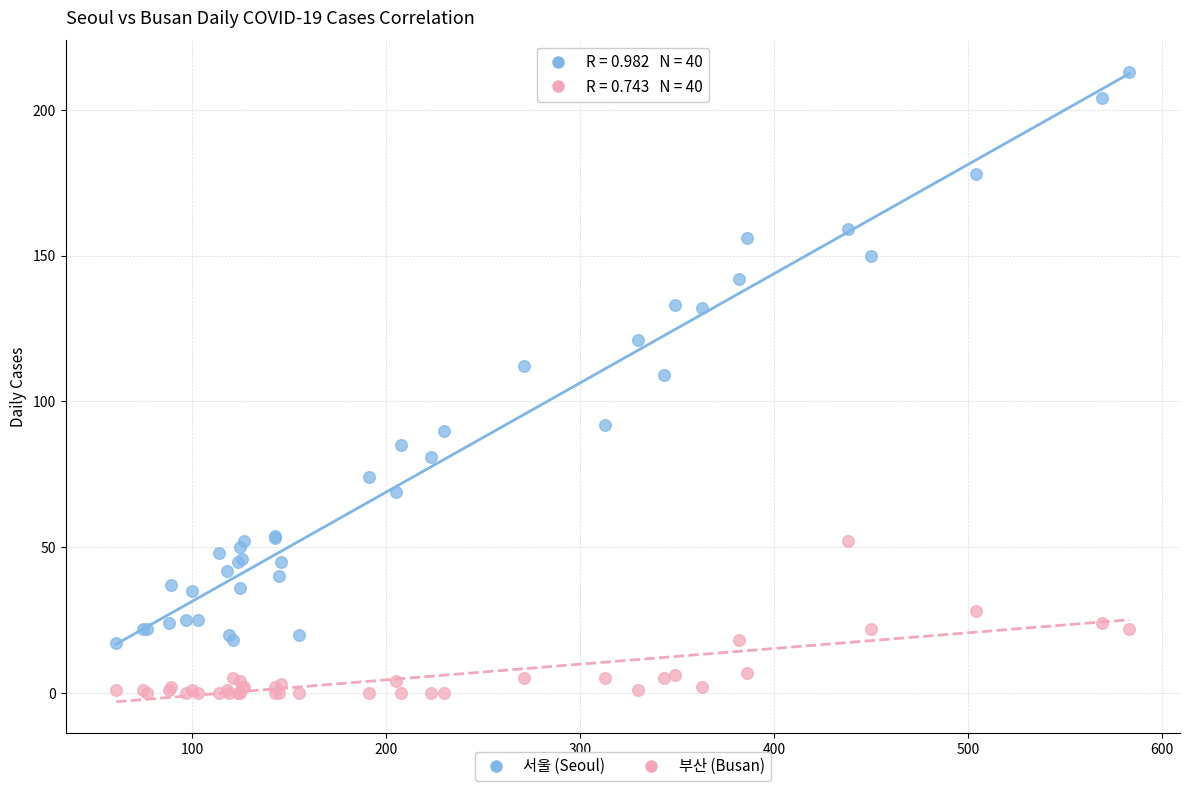

Which series contains the lowest Y value?

부산 (Busan)